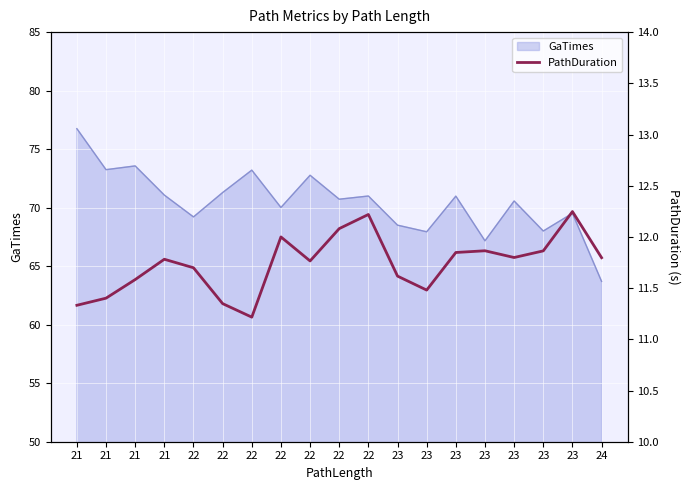

Reading right to left, extract all data points from this chart.

24=11.8	23=12.2	23=11.9	23=11.8	23=11.9	23=11.8	23=11.5	23=11.6	22=12.2	22=12.1	22=11.8	22=12.0	22=11.2	22=11.3	22=11.7	21=11.8	21=11.6	21=11.4	21=11.3